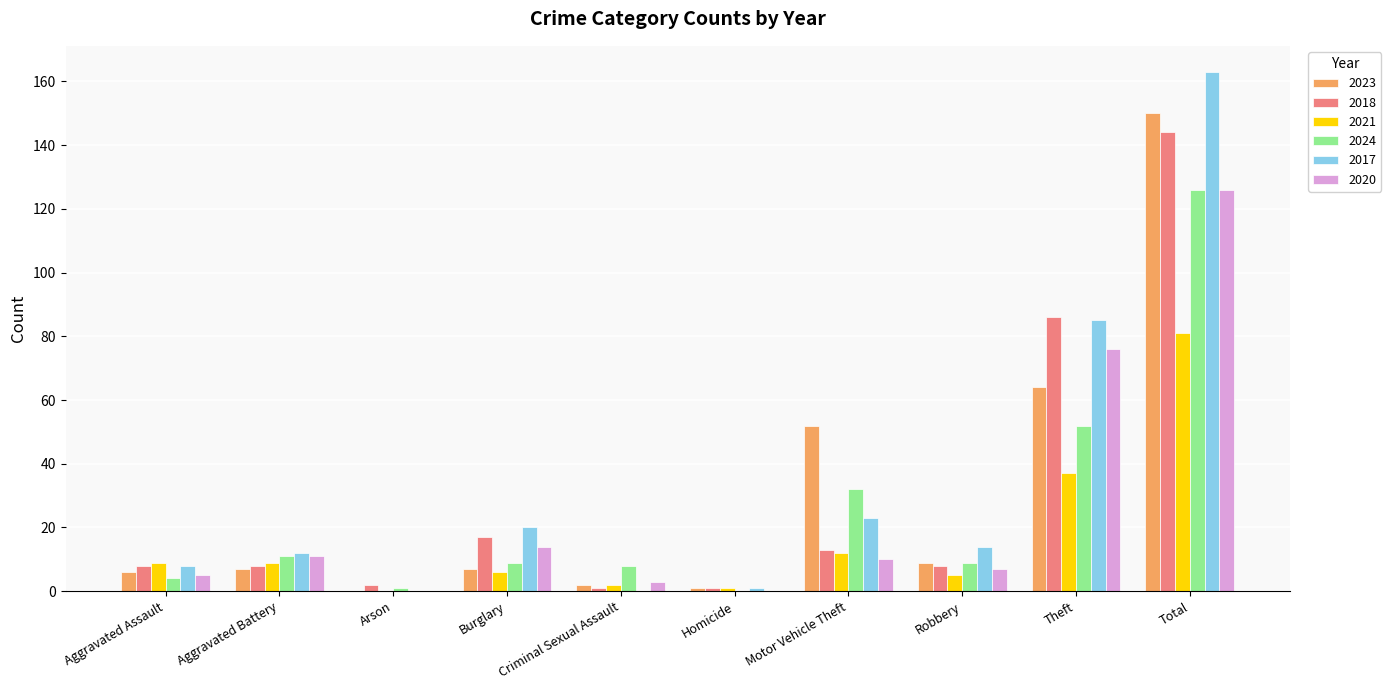

How many groups of bars are there?

10